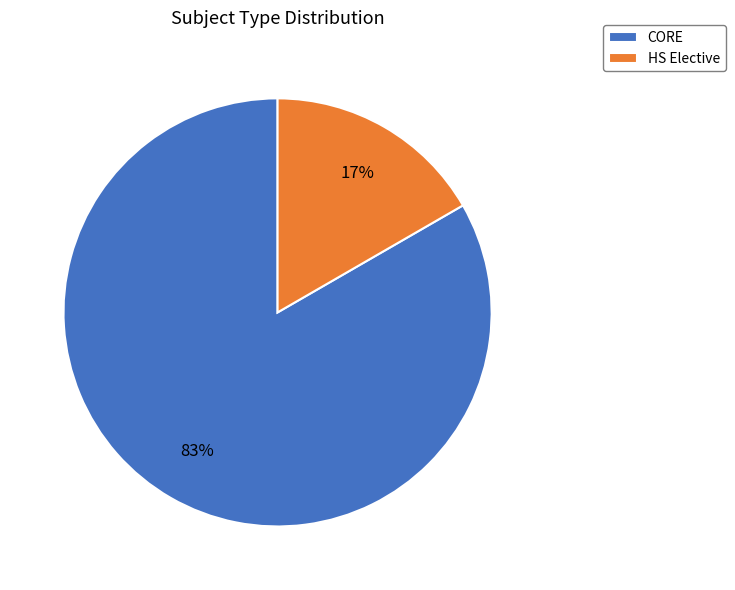

Does CORE account for over 50% of the chart?

Yes